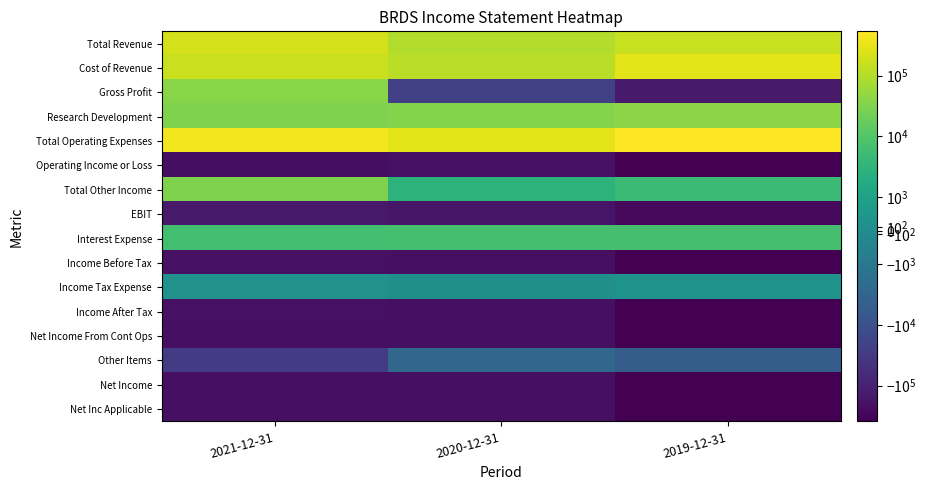

Reading left to right, transcribe all the data shown in this chart.

Total Revenue: 2021-12-31=205100	2020-12-31=94600	2019-12-31=150500
Cost of Revenue: 2021-12-31=165700	2020-12-31=118100	2019-12-31=286200
Gross Profit: 2021-12-31=39400	2020-12-31=-23500	2019-12-31=-135700
Research Development: 2021-12-31=31400	2020-12-31=34400	2019-12-31=40800
Total Operating Expenses: 2021-12-31=425100	2020-12-31=298800	2019-12-31=535800
Operating Income or Loss: 2021-12-31=-219900	2020-12-31=-204200	2019-12-31=-385200
Total Other Income: 2021-12-31=29900	2020-12-31=2900	2019-12-31=4800
EBIT: 2021-12-31=-138500	2020-12-31=-168800	2019-12-31=-263500
Interest Expense: 2021-12-31=6100	2020-12-31=6800	2019-12-31=6800
Income Before Tax: 2021-12-31=-196100	2020-12-31=-208200	2019-12-31=-387200
Income Tax Expense: 2021-12-31=200	2020-12-31=100	2019-12-31=300
Income After Tax: 2021-12-31=-196300	2020-12-31=-208200	2019-12-31=-387500
Net Income From Cont Ops: 2021-12-31=-211900	2020-12-31=-208200	2019-12-31=-387500
Other Items: 2021-12-31=-29900	2020-12-31=-2900	2019-12-31=-4800
Net Income: 2021-12-31=-211900	2020-12-31=-208200	2019-12-31=-387500
Net Inc Applicable: 2021-12-31=-211900	2020-12-31=-208200	2019-12-31=-387500